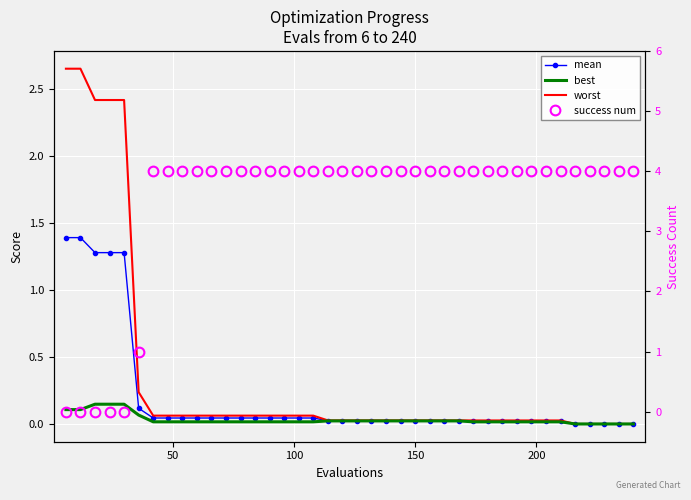

How many times do success num and worst cross each other?

1